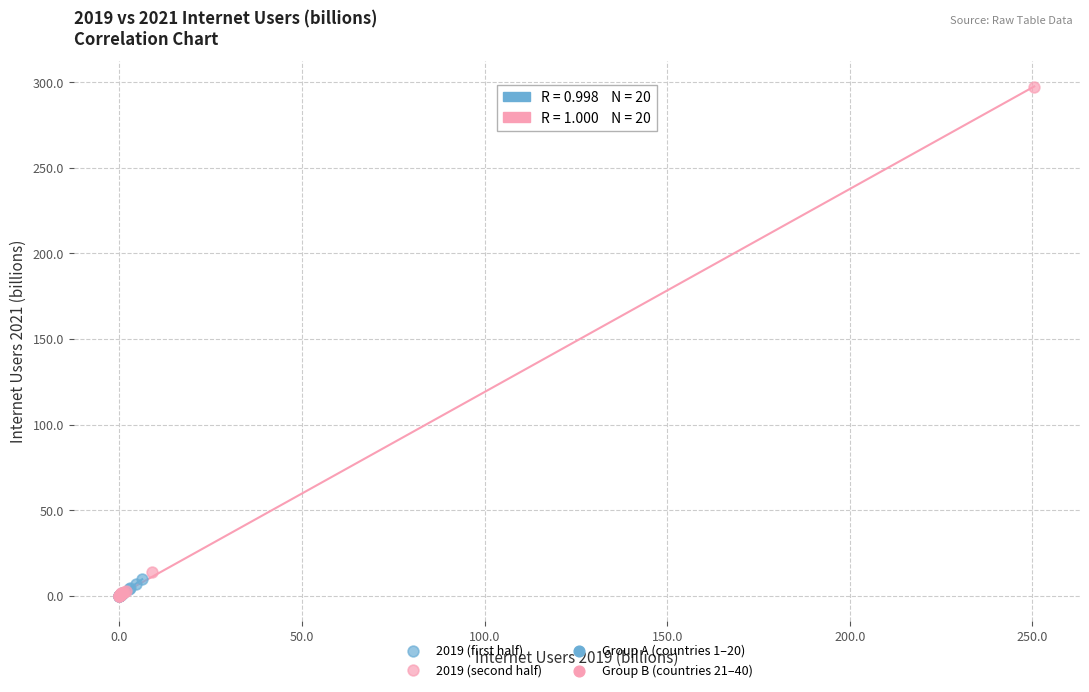

Which series reaches the maximum Y coordinate?

2019 (second half)